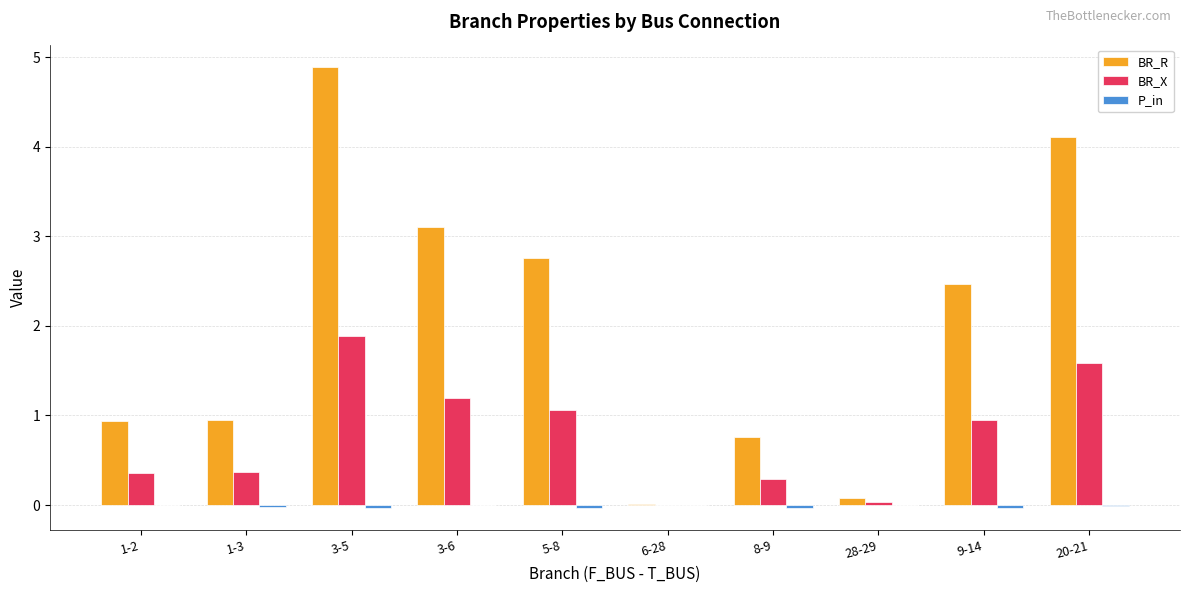

Which series has the largest total across all categories?

BR_R